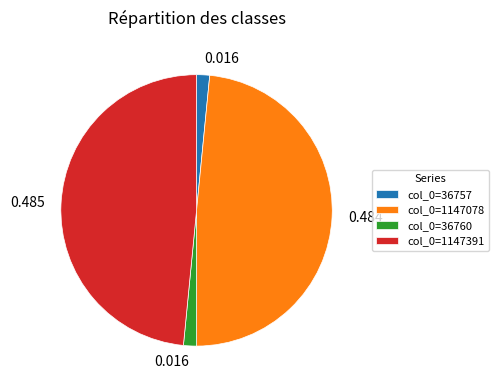

Is there any slice that represents more than half of the pie?

No